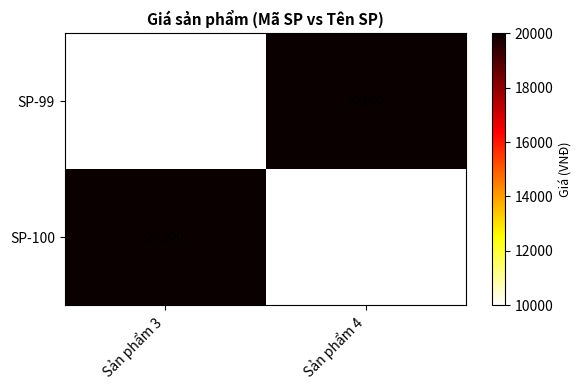

At which label does SP-99 reach its peak?

Sản phẩm 4